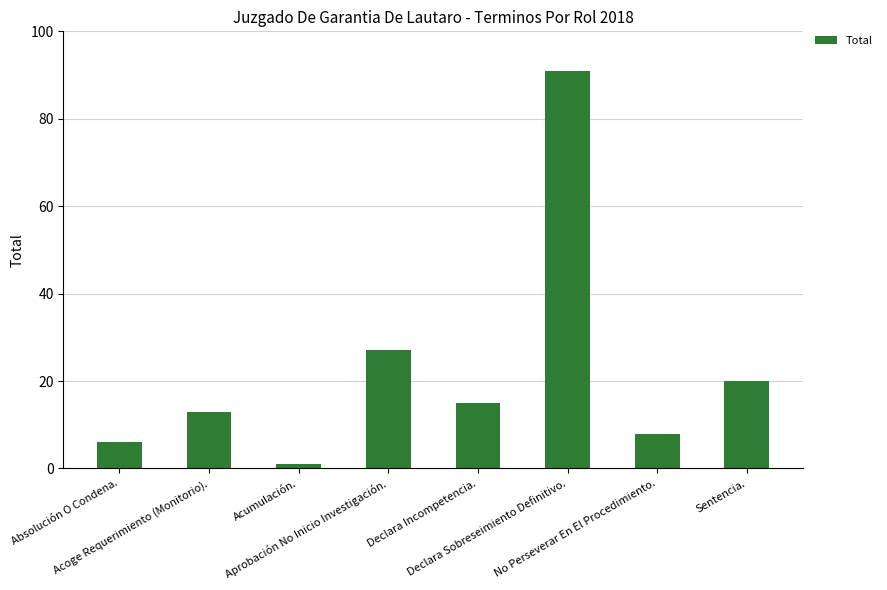

What is the value of the 5th bar from the left?

15